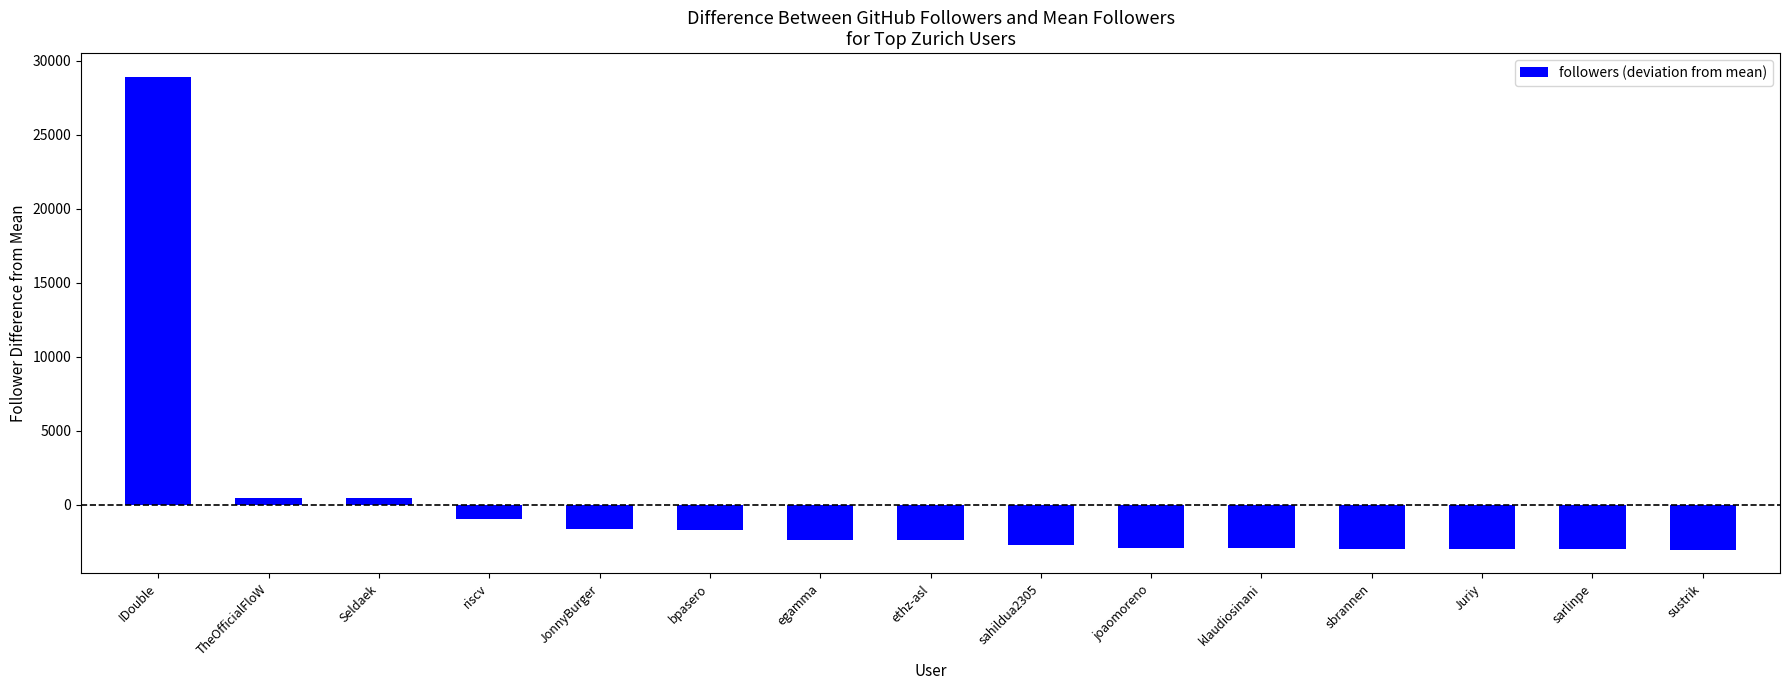

Which category has the highest value across all series?

IDouble